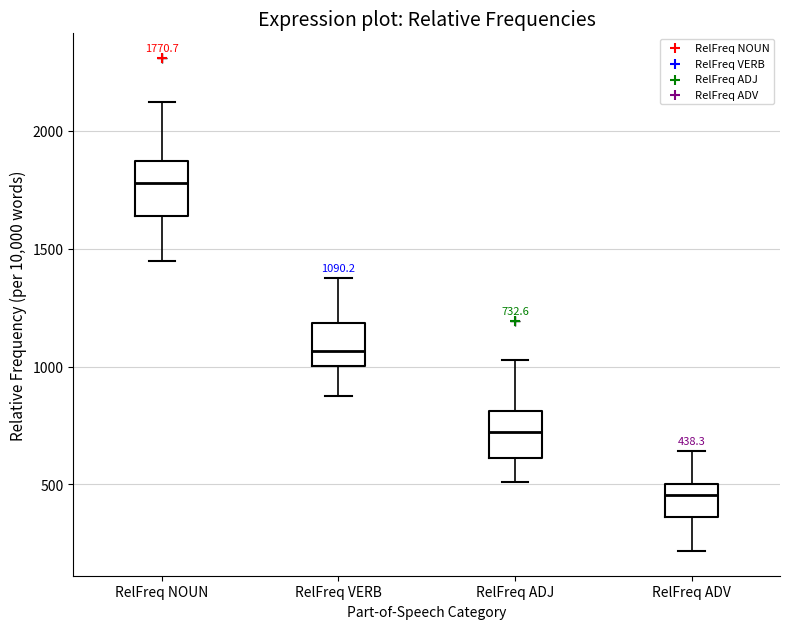

Which box's median line is the lowest?

RelFreq ADV